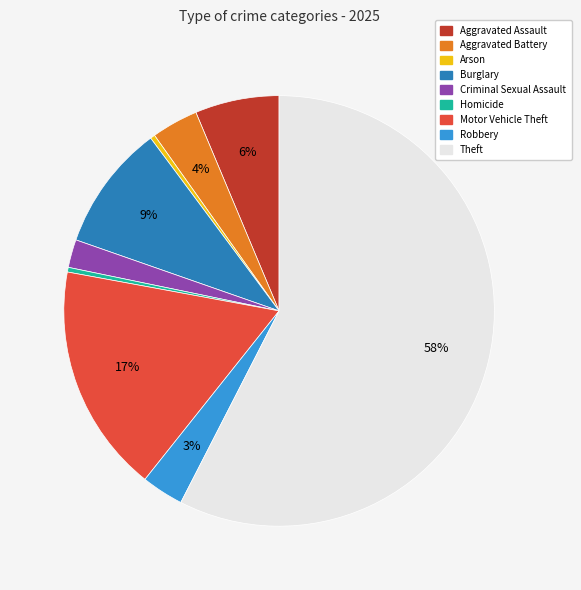

Does Homicide represent more than half of the total?

No